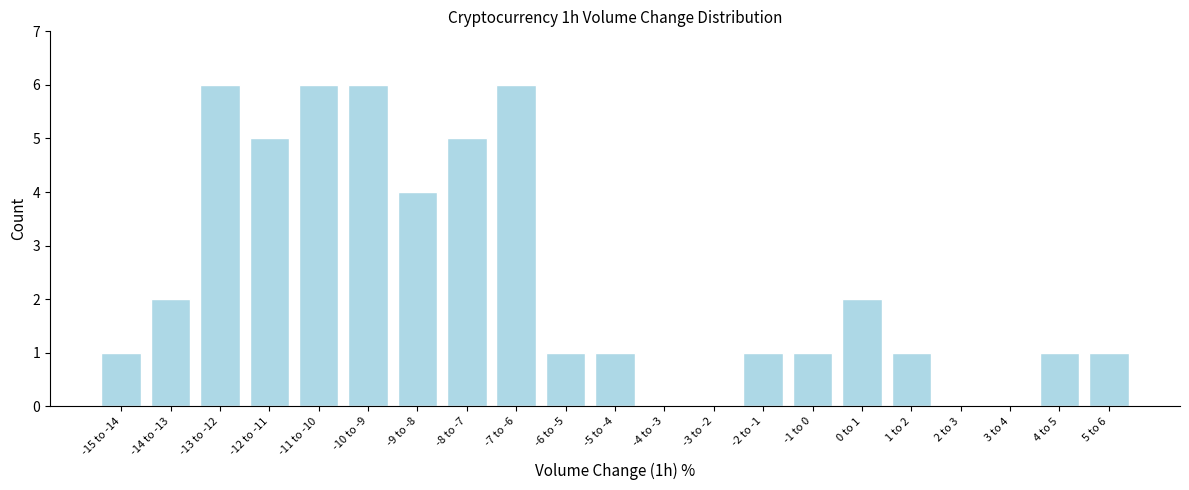

Reading right to left, transcribe all the data shown in this chart.

5 to 6=1	4 to 5=1	3 to 4=0	2 to 3=0	1 to 2=1	0 to 1=2	-1 to 0=1	-2 to -1=1	-3 to -2=0	-4 to -3=0	-5 to -4=1	-6 to -5=1	-7 to -6=6	-8 to -7=5	-9 to -8=4	-10 to -9=6	-11 to -10=6	-12 to -11=5	-13 to -12=6	-14 to -13=2	-15 to -14=1